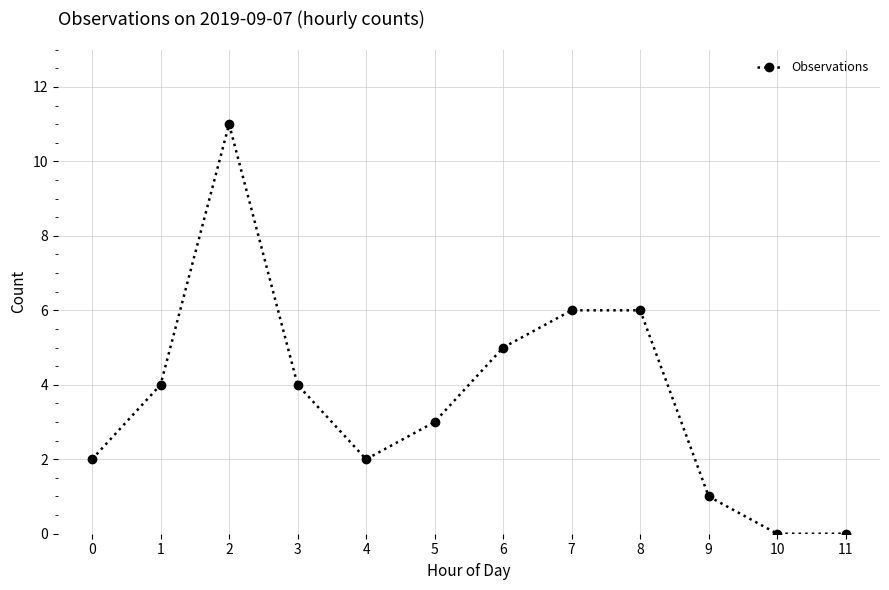

Is it true that the value at 8 is 10?

False